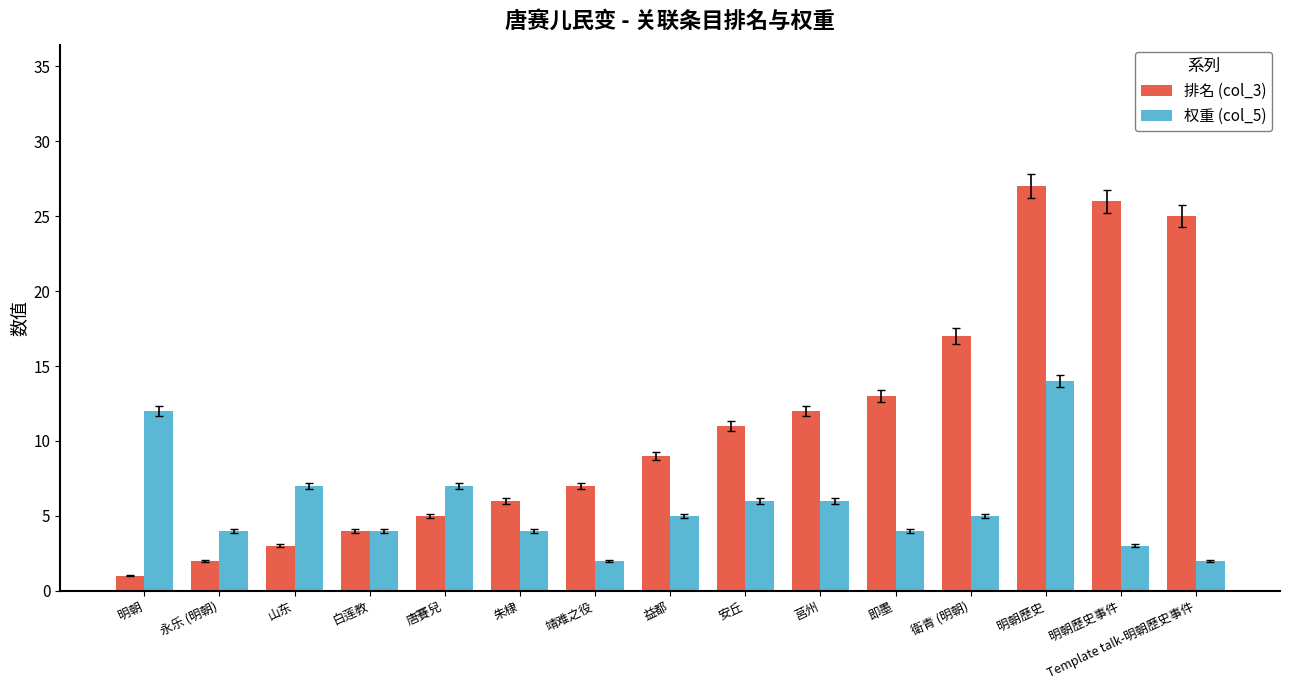

Reading left to right, what are all the values shown in this chart?

排名 (col_3): 1	2	3	4	5	6	7	9	11	12	13	17	27	26	25
权重 (col_5): 12	4	7	4	7	4	2	5	6	6	4	5	14	3	2